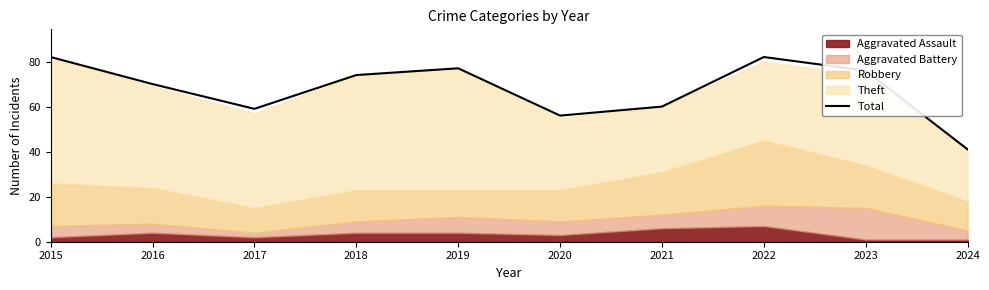

How many points are higher than both their immediate neighbors (excluding endpoints)?

2